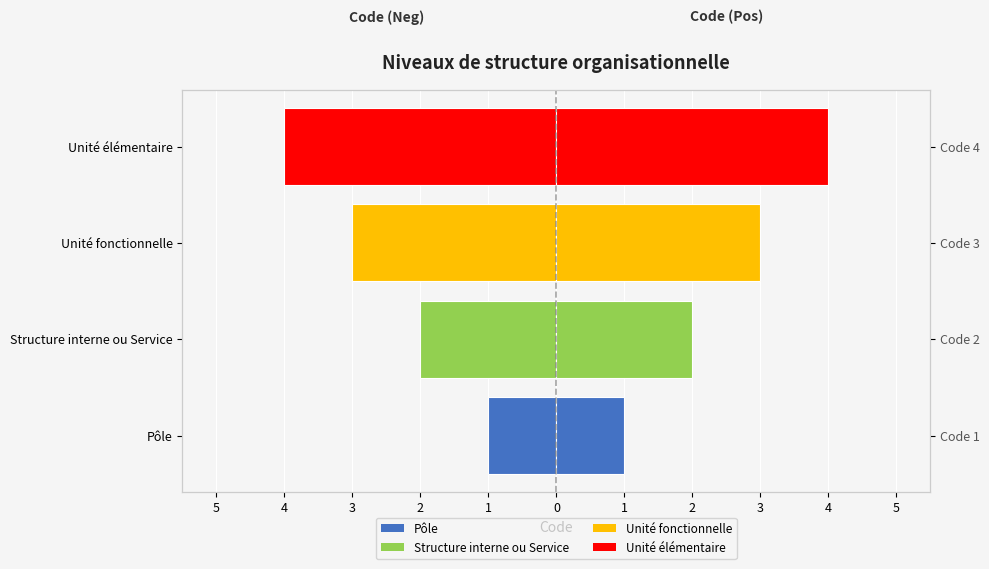

List the series in order of their overall mean, highest first.

Code (right), Code (left)